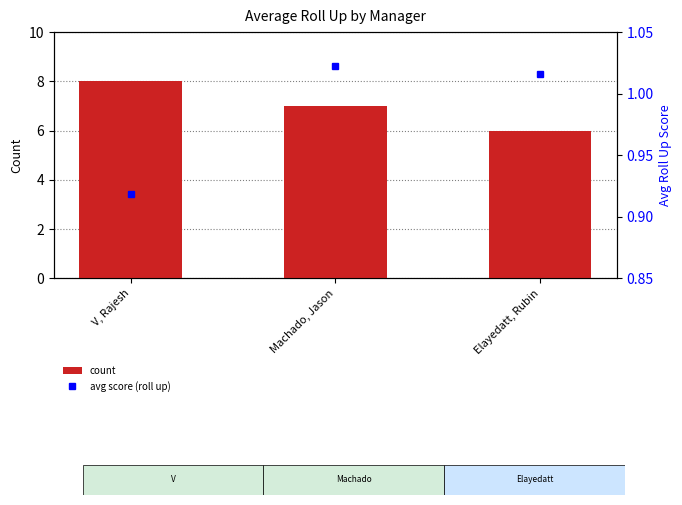

Which series has the largest range (max minus min)?

count